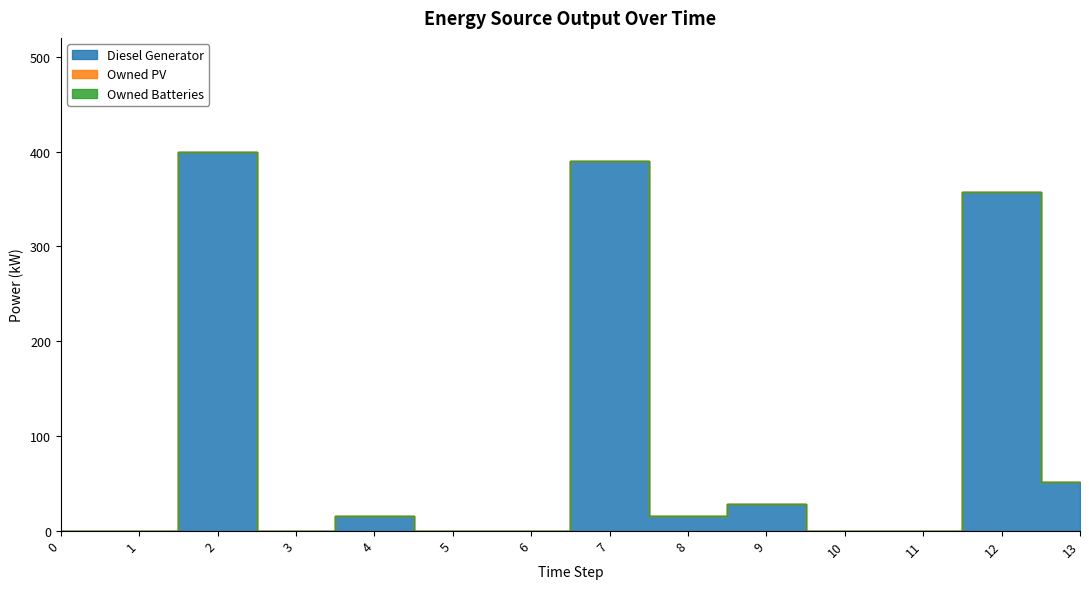

True or false: Owned Batteries and Owned PV intersect in this chart.

False